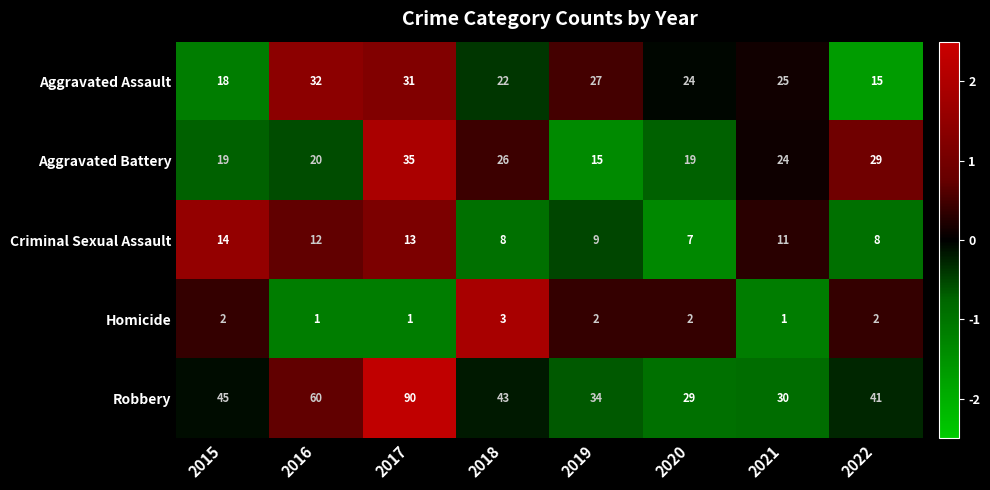

Rank the series by their maximum value, from lowest to highest.

Homicide, Criminal Sexual Assault, Aggravated Assault, Aggravated Battery, Robbery